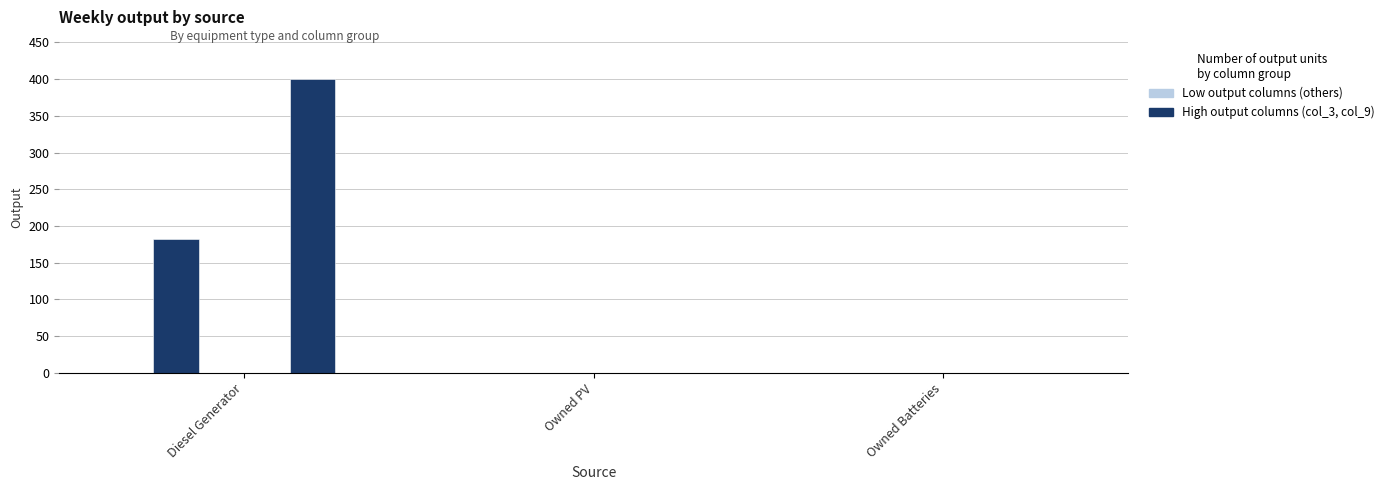

Are the bars horizontal?

No